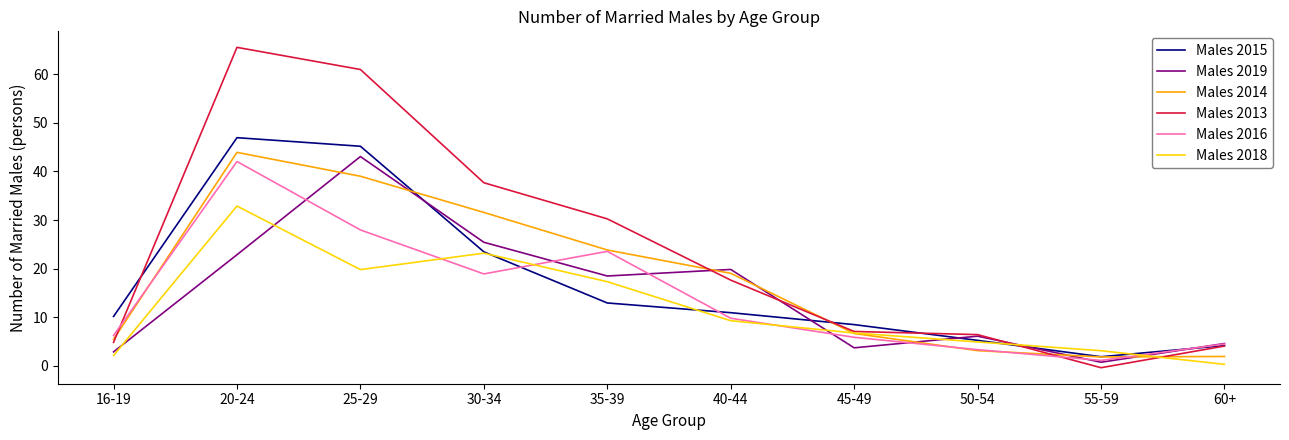

How many values in the Males 2014 series exceed 19?

5